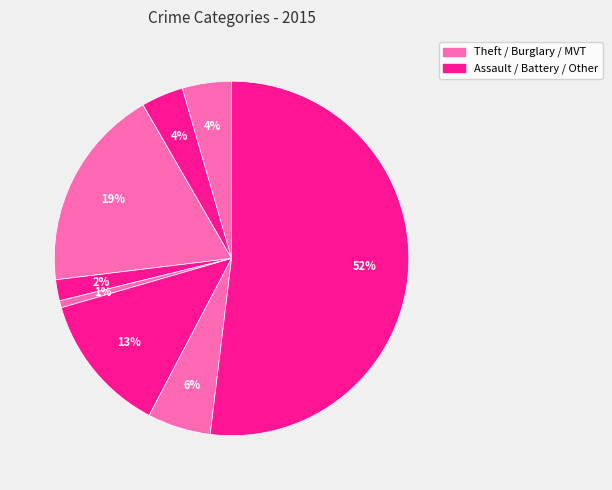

Count the number of slices in the pie.

8